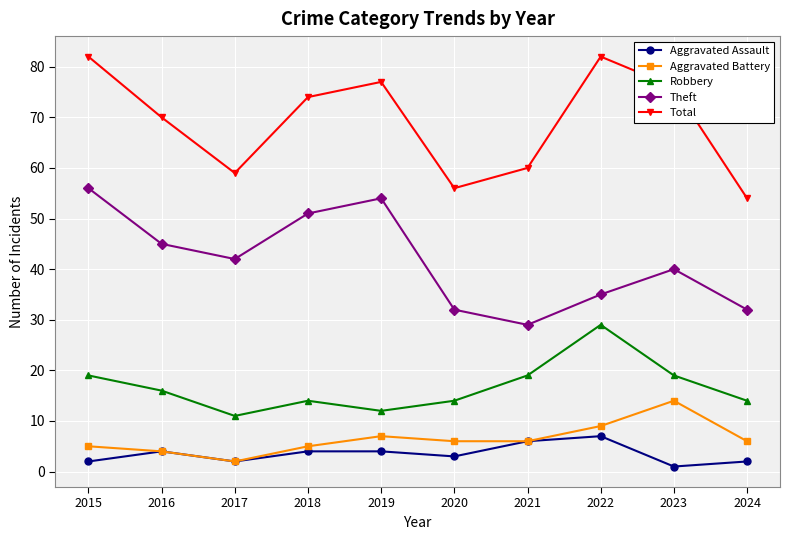

Reading right to left, extract all data points from this chart.

Aggravated Assault: 2	1	7	6	3	4	4	2	4	2
Aggravated Battery: 6	14	9	6	6	7	5	2	4	5
Robbery: 14	19	29	19	14	12	14	11	16	19
Theft: 32	40	35	29	32	54	51	42	45	56
Total: 54	76	82	60	56	77	74	59	70	82